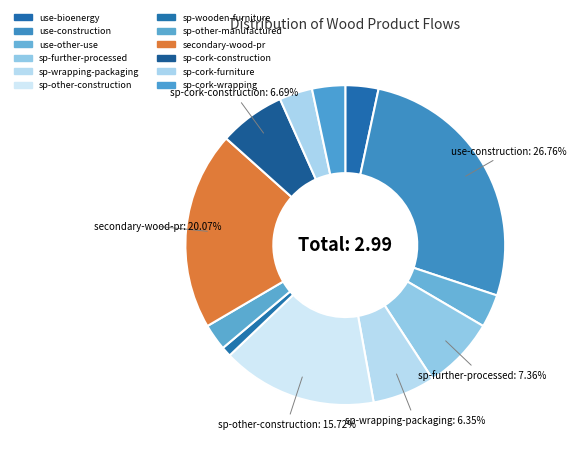

The use-bioenergy slice represents 3% of the pie. True or false?

True